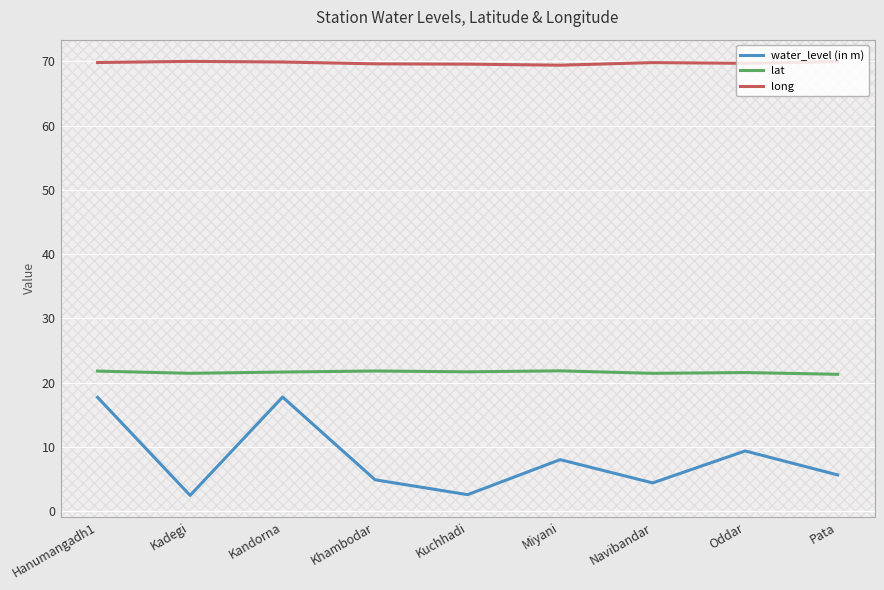

Which series changed the most between Hanumangadh1 and Kadegi?

water_level (in m)